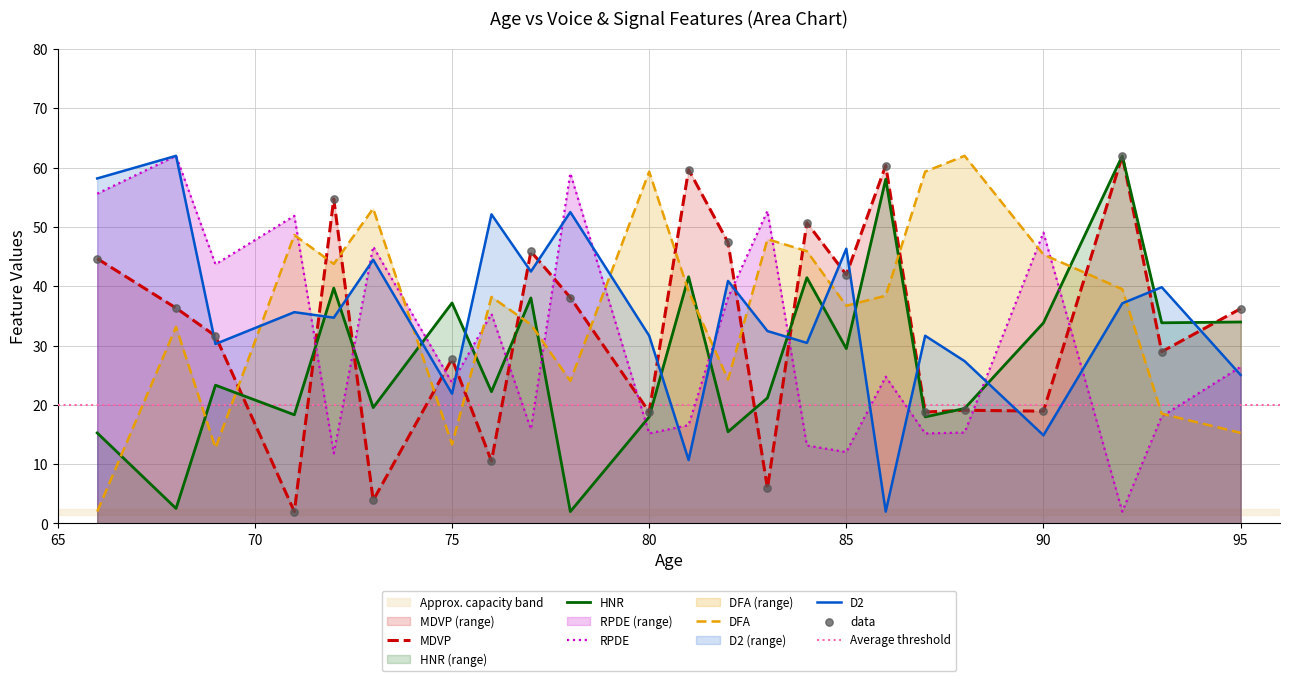

At how many categories does at least one series exceed 45?

19